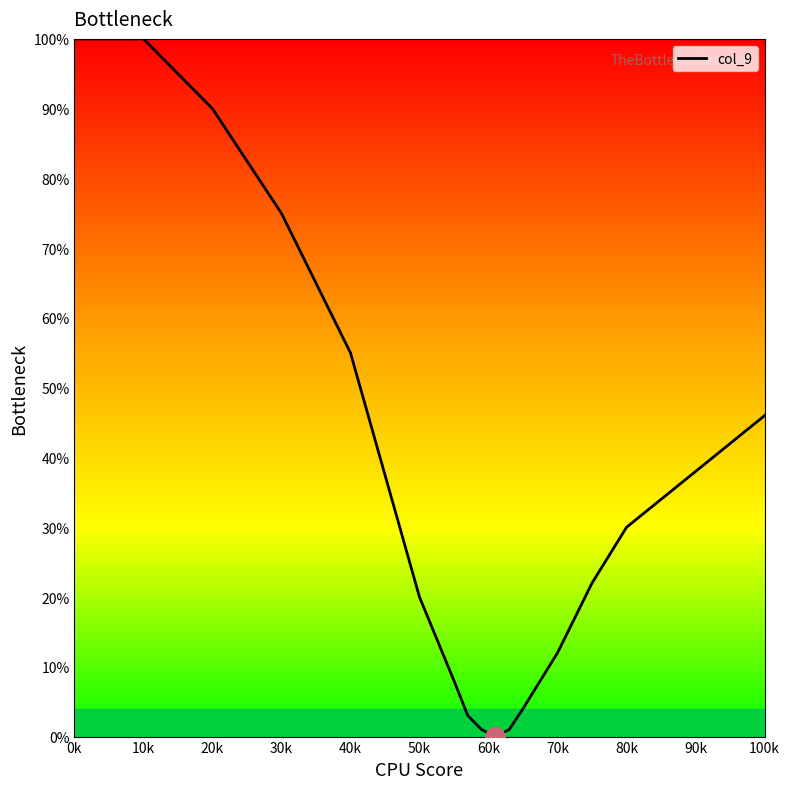

What is the difference between the maximum and minimum values?

100